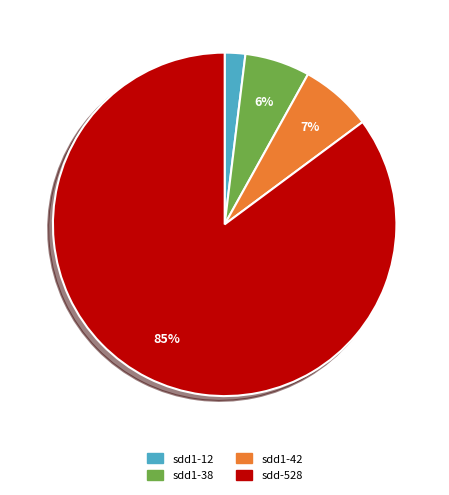

How many slices are in this pie chart?

4